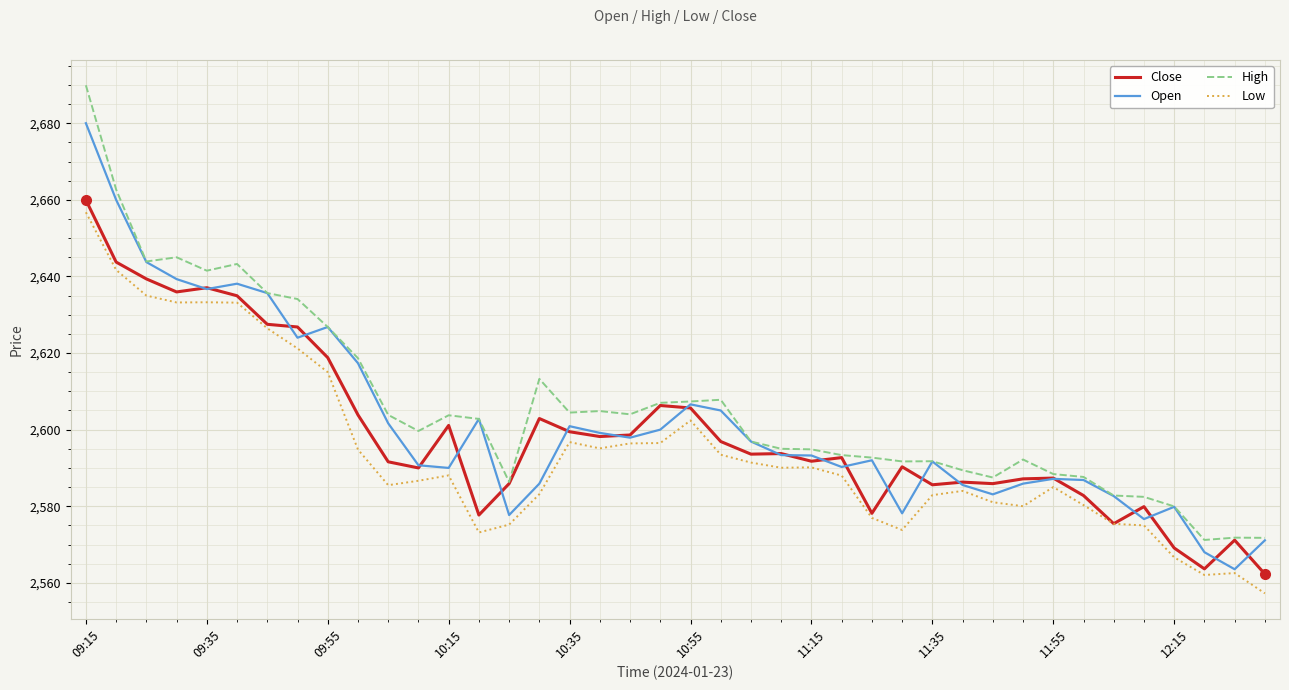

How many lines are shown in the chart?

4